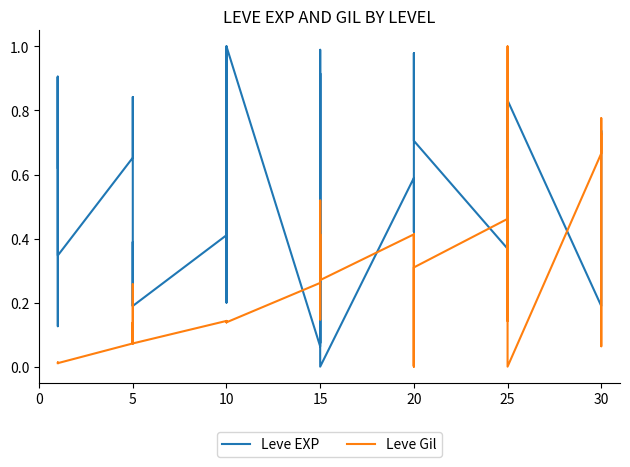

What is the greatest value displayed?

1.0